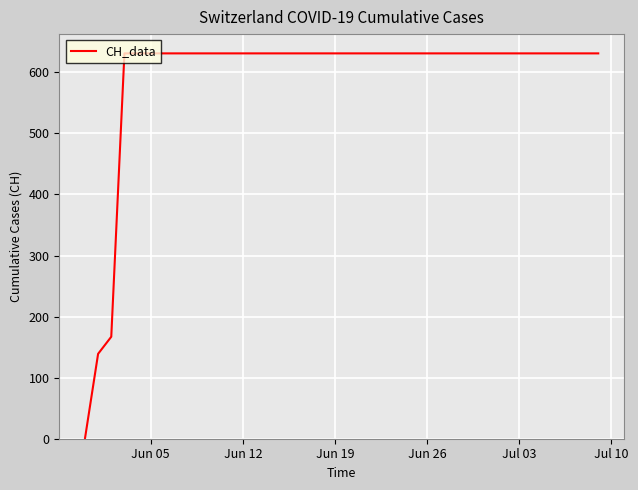

Does the chart display data point markers on the line(s)?

No